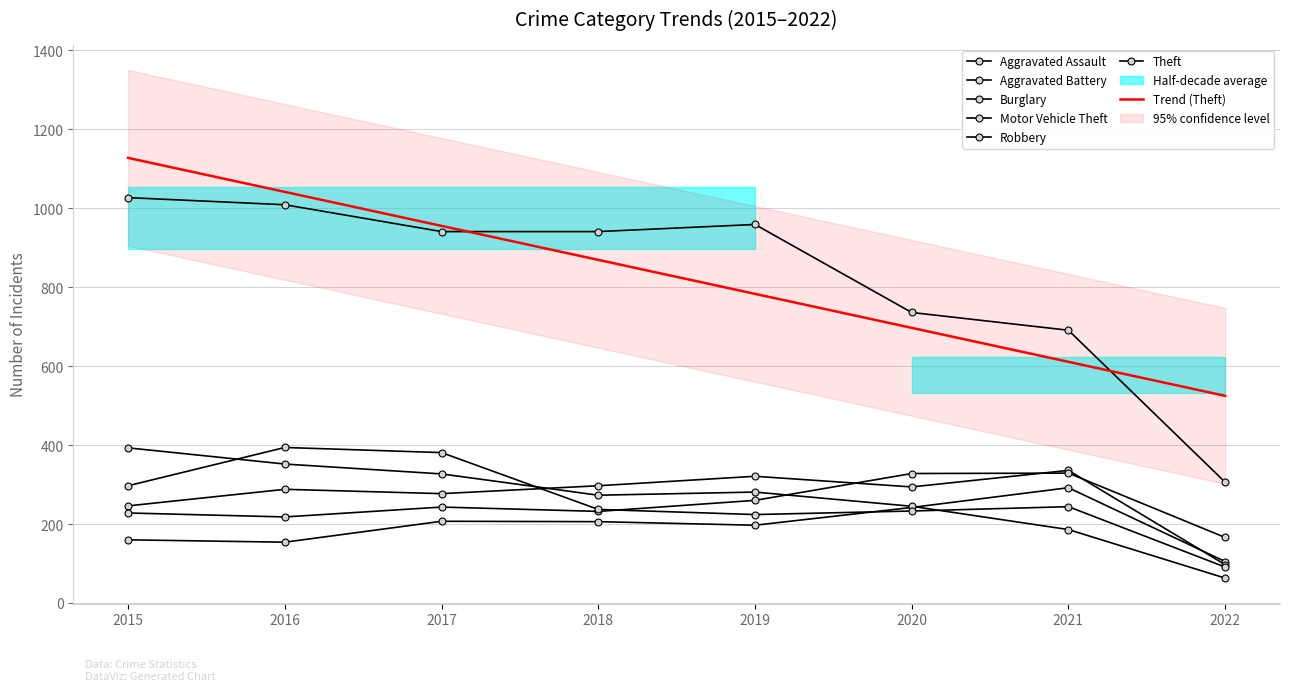

List the series in order of their peak value, lowest first.

Aggravated Assault, Motor Vehicle Theft, Aggravated Battery, Burglary, Robbery, Theft